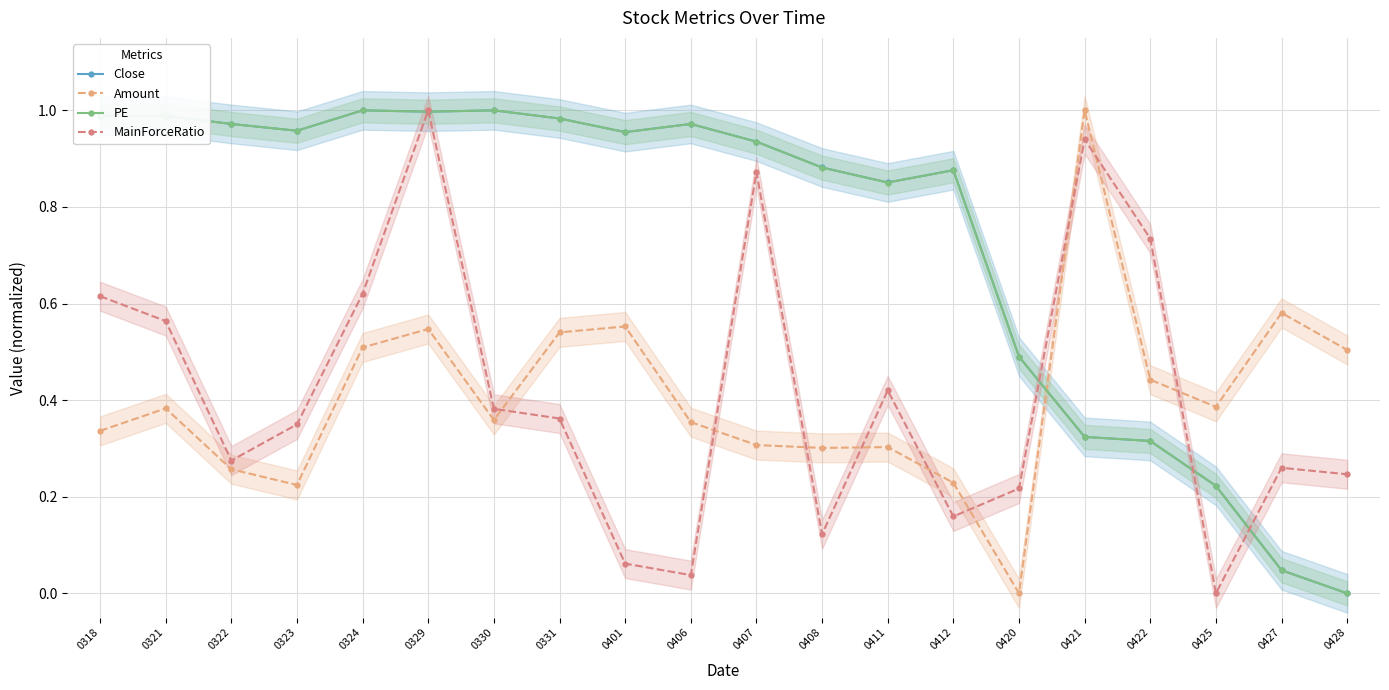

Which series changed the most between 0406 and 0421?

MainForceRatio